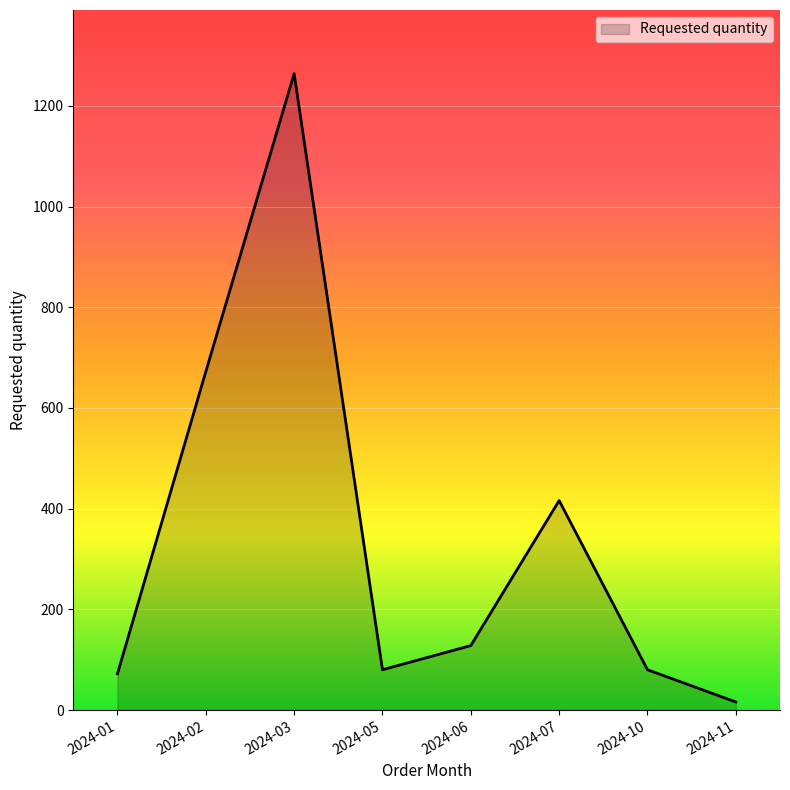

Where does the data first go above 128?

2024-02